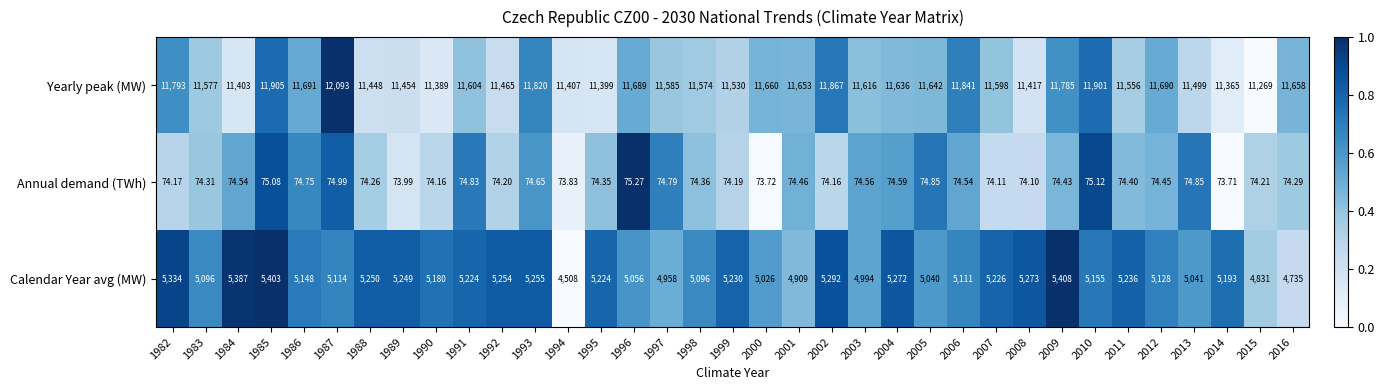

Is the value of Calendar Year avg (MW) at 1999 greater than the value of Yearly peak (MW) at 1991?

No